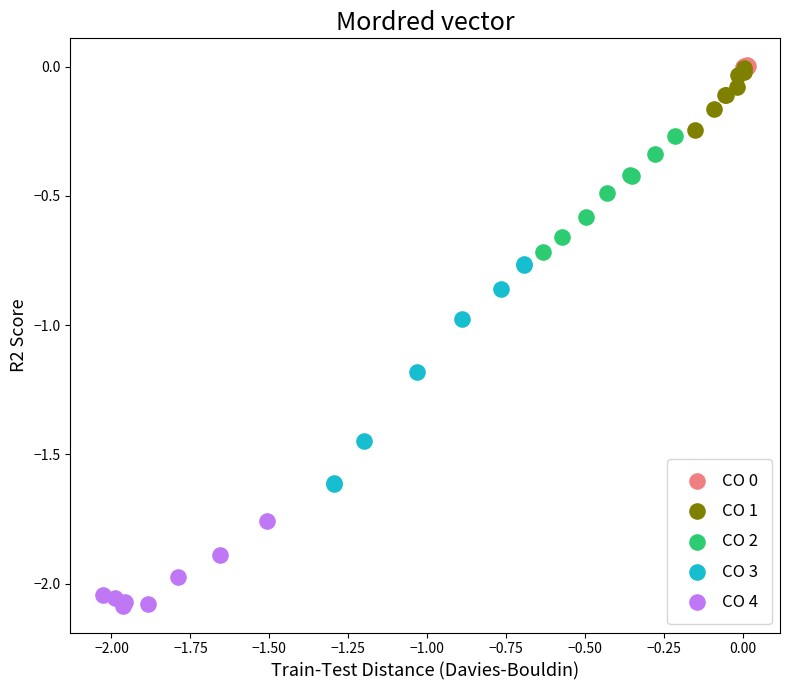

Which series has the largest Y range (max minus min)?

CO 3